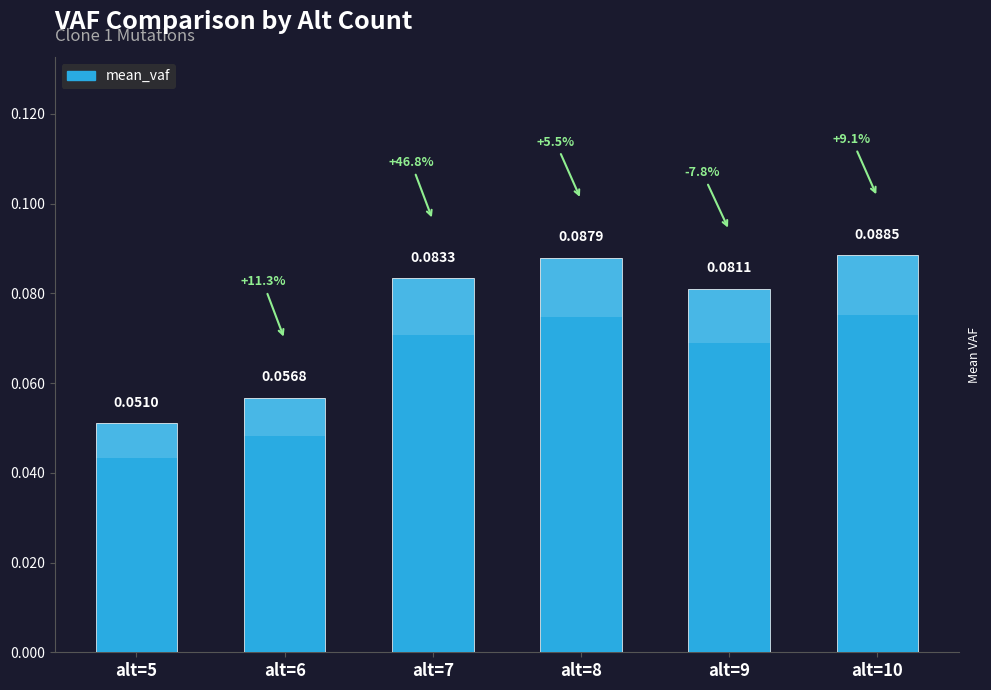

What is the sum of the values at alt=10 and alt=7?

0.2